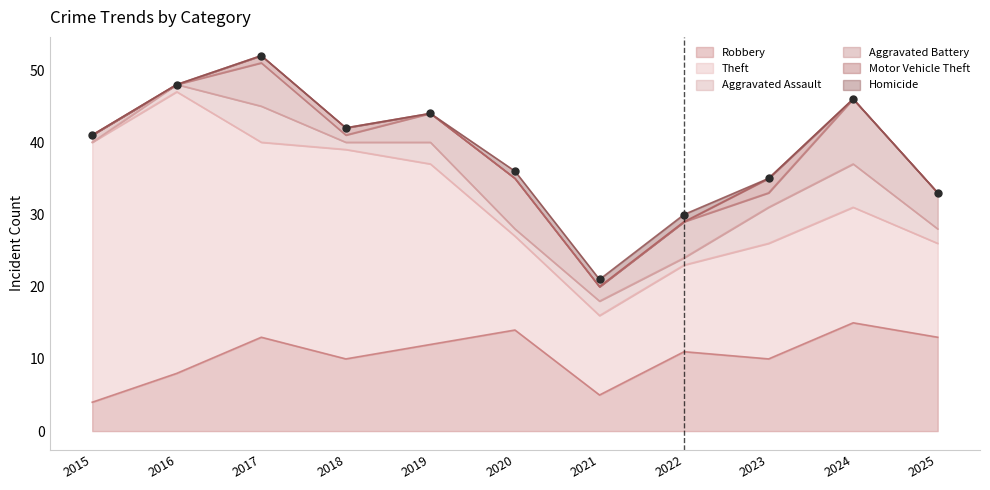

Which series has the widest spread of Y values?

Theft